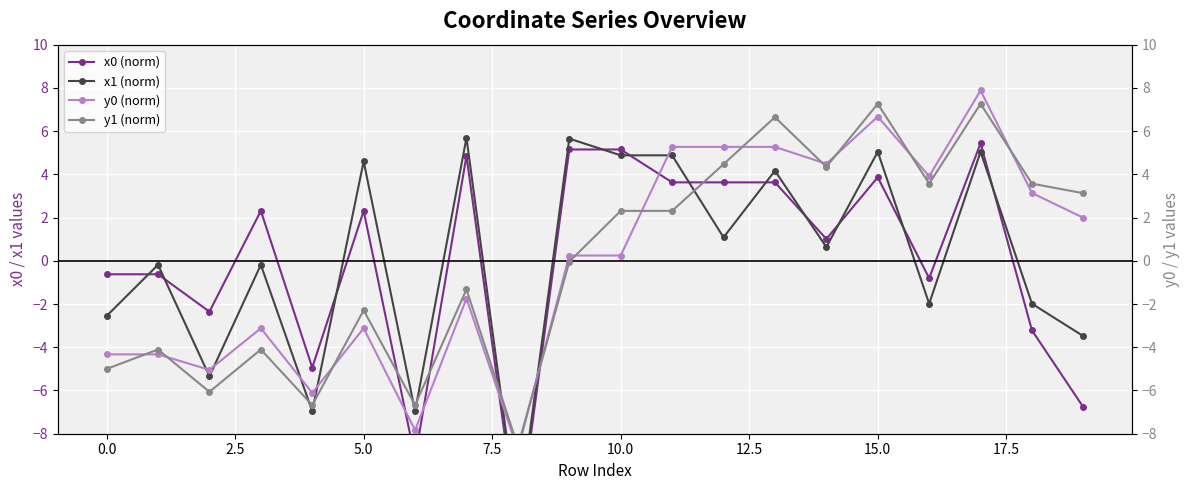

How many lines are shown in the chart?

4